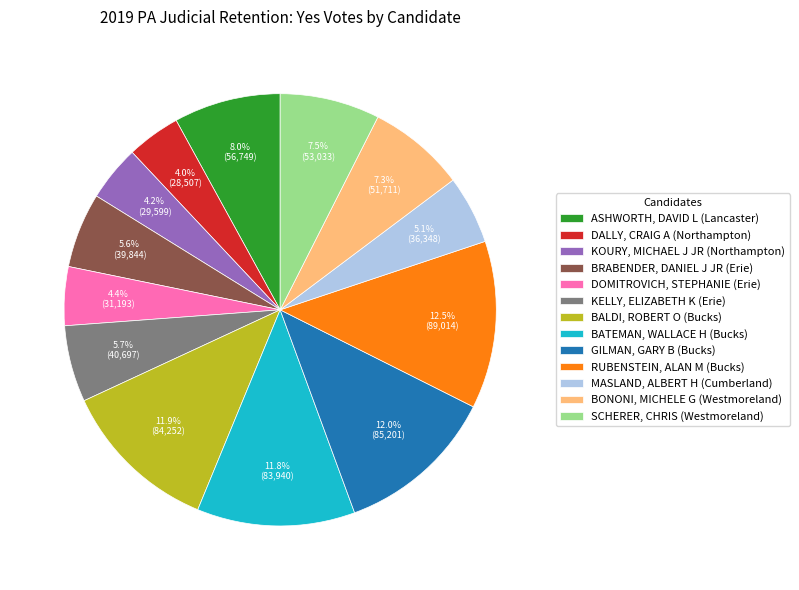

The BALDI, ROBERT O (Bucks) slice represents 2% of the pie. True or false?

False